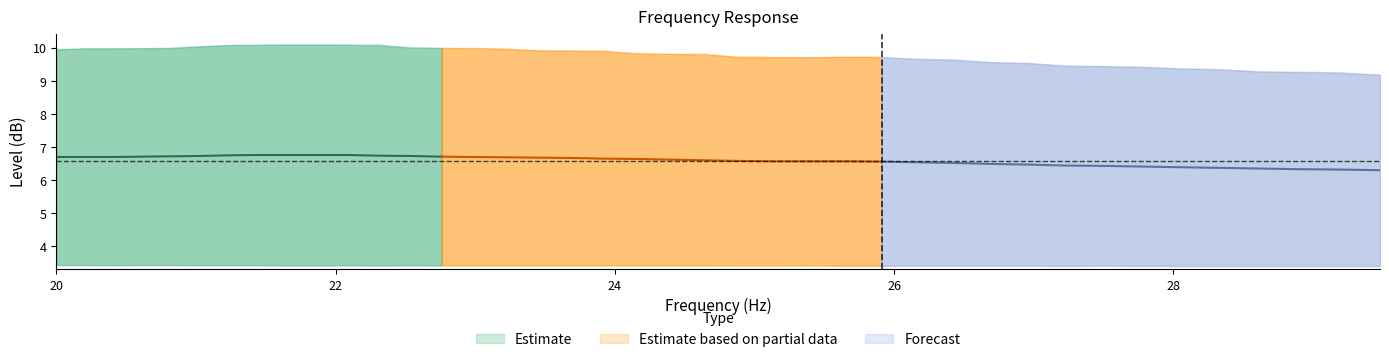

True or false: error has more than 0 points higher than both neighbors.

False